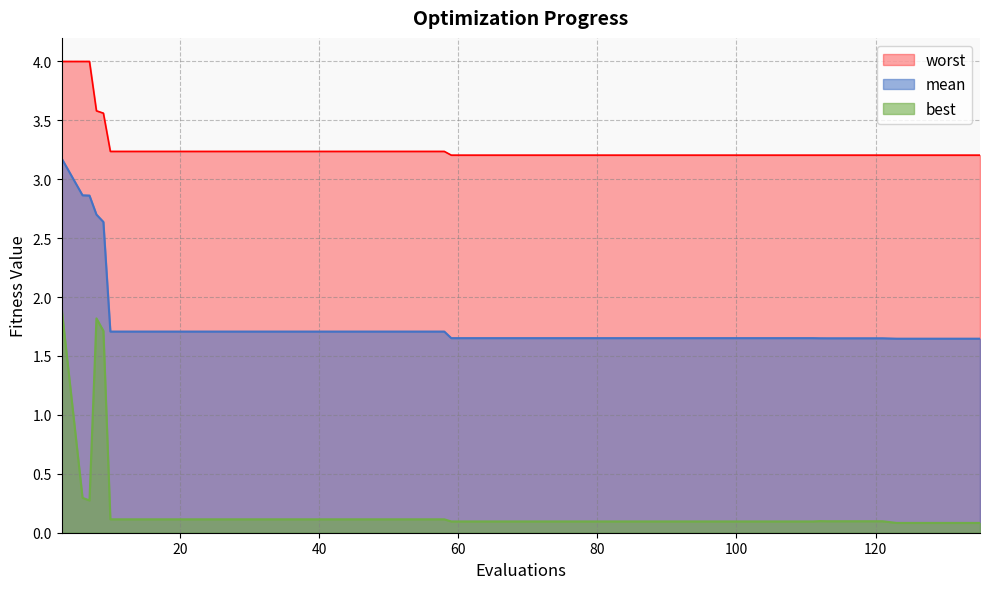

True or false: mean and best cross at least once.

False